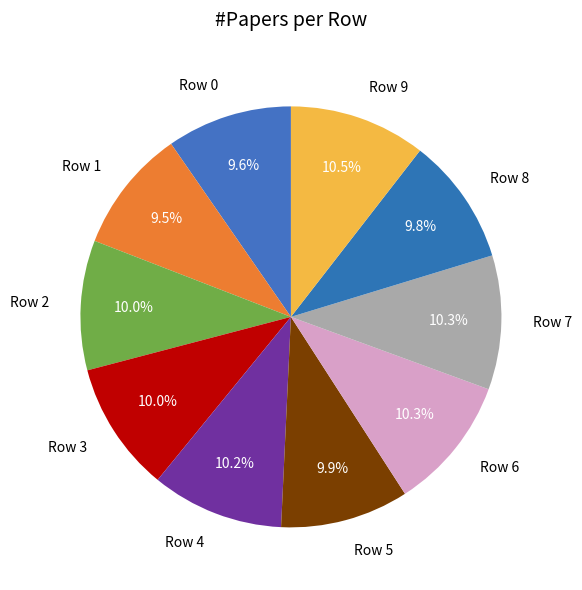

To the nearest percent, what portion does Row 4 represent?

10%